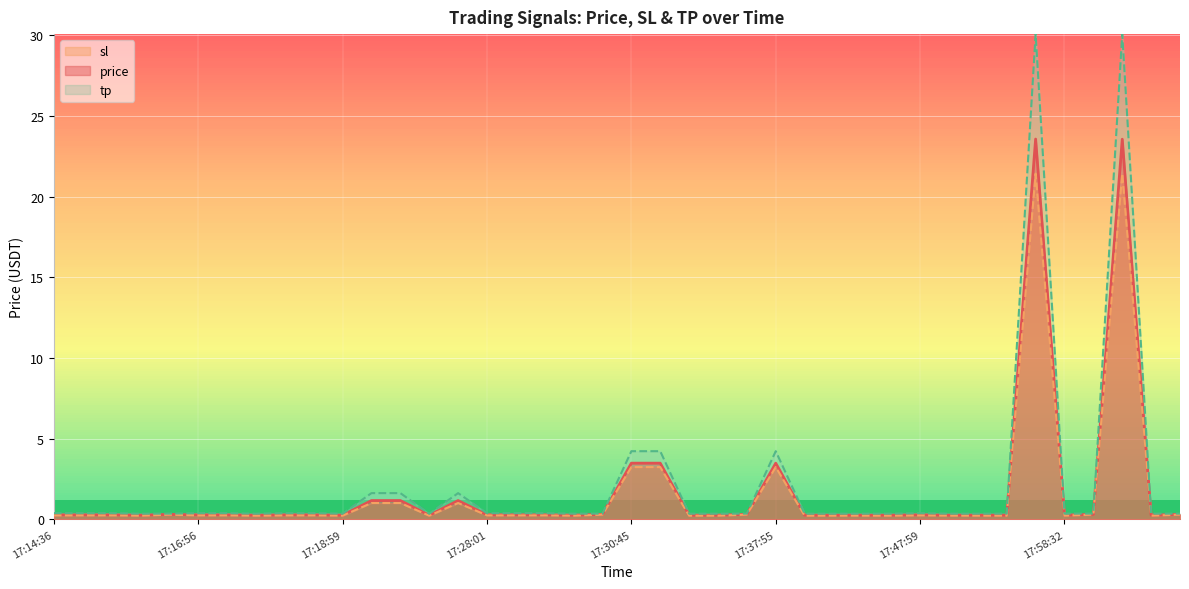

What is the approximate value of tp at 17:47:59?

0.4